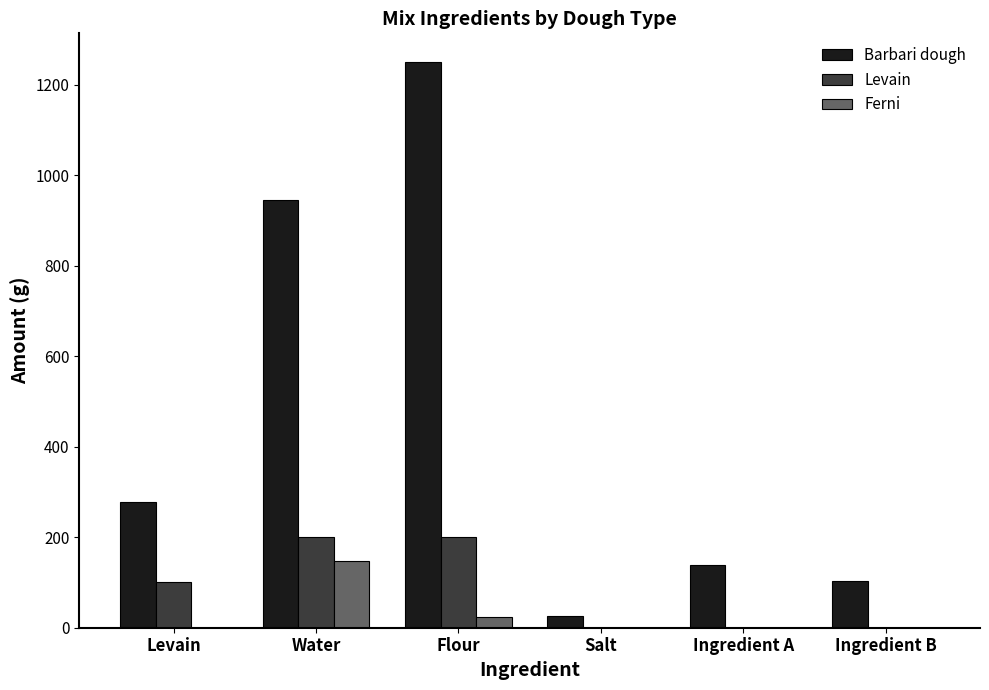

Reading left to right, what are all the values shown in this chart?

Barbari dough: 278.1	945.5	1251.4	25.0	139.0	104.3
Levain: 100.0	200.0	200.0	0.0	0.0	0.0
Ferni: 0.0	147.3	22.7	0.0	0.0	0.0